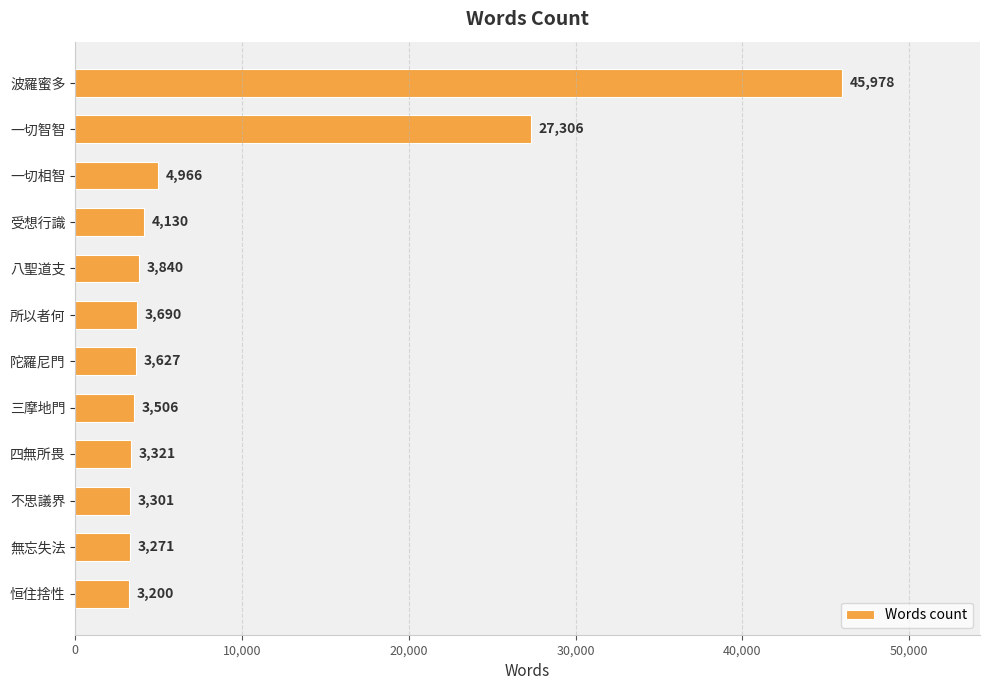

What is the average value?

9178